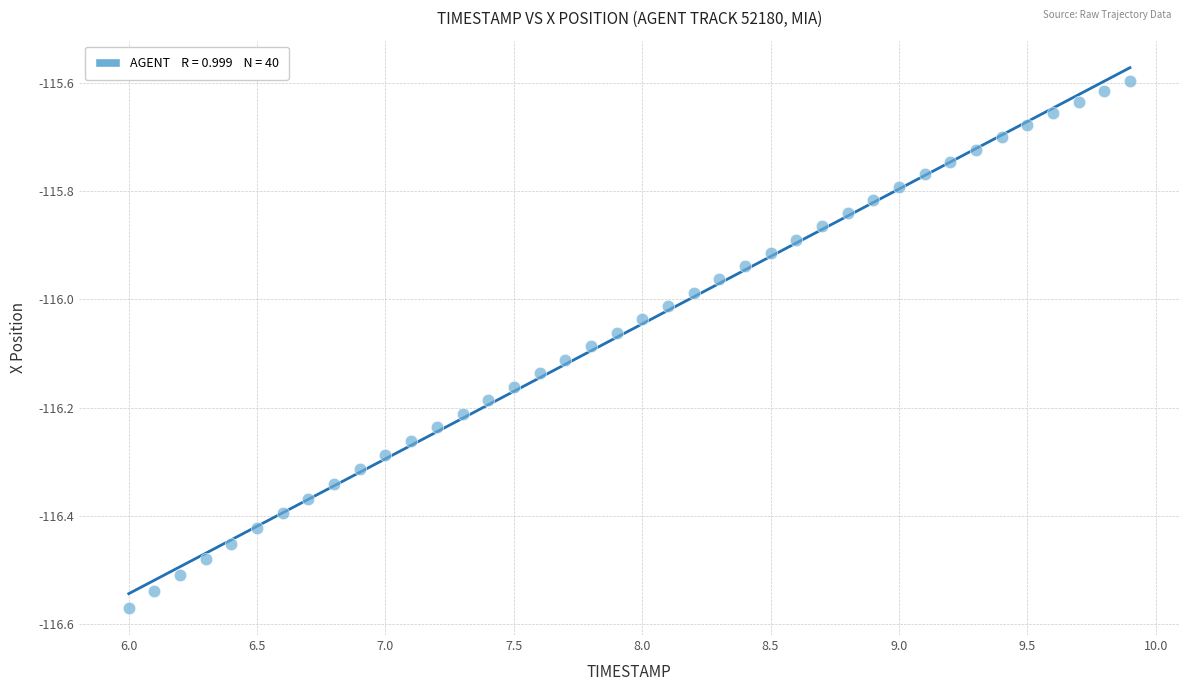

What is the range of X values (max minus min)?

3.9